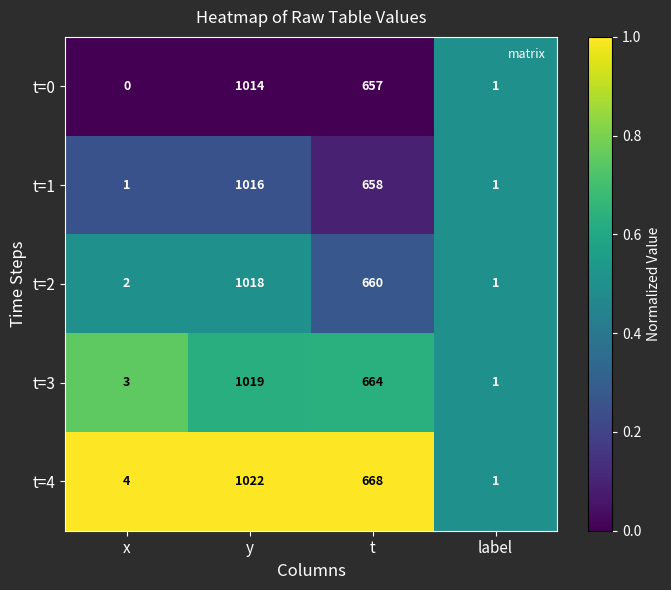

Which category has the highest value across all series?

y